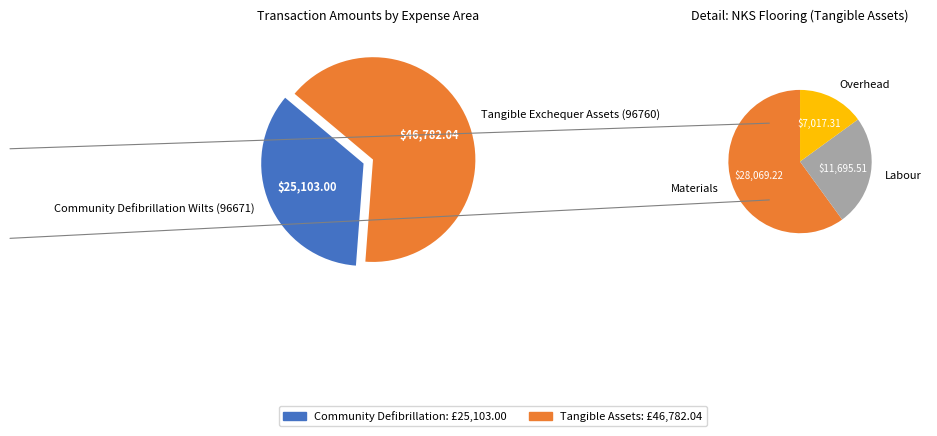

Rank the categories by value from lowest to highest.

Community Defibrillation Wilts (96671), Tangible Exchequer Assets (96760)